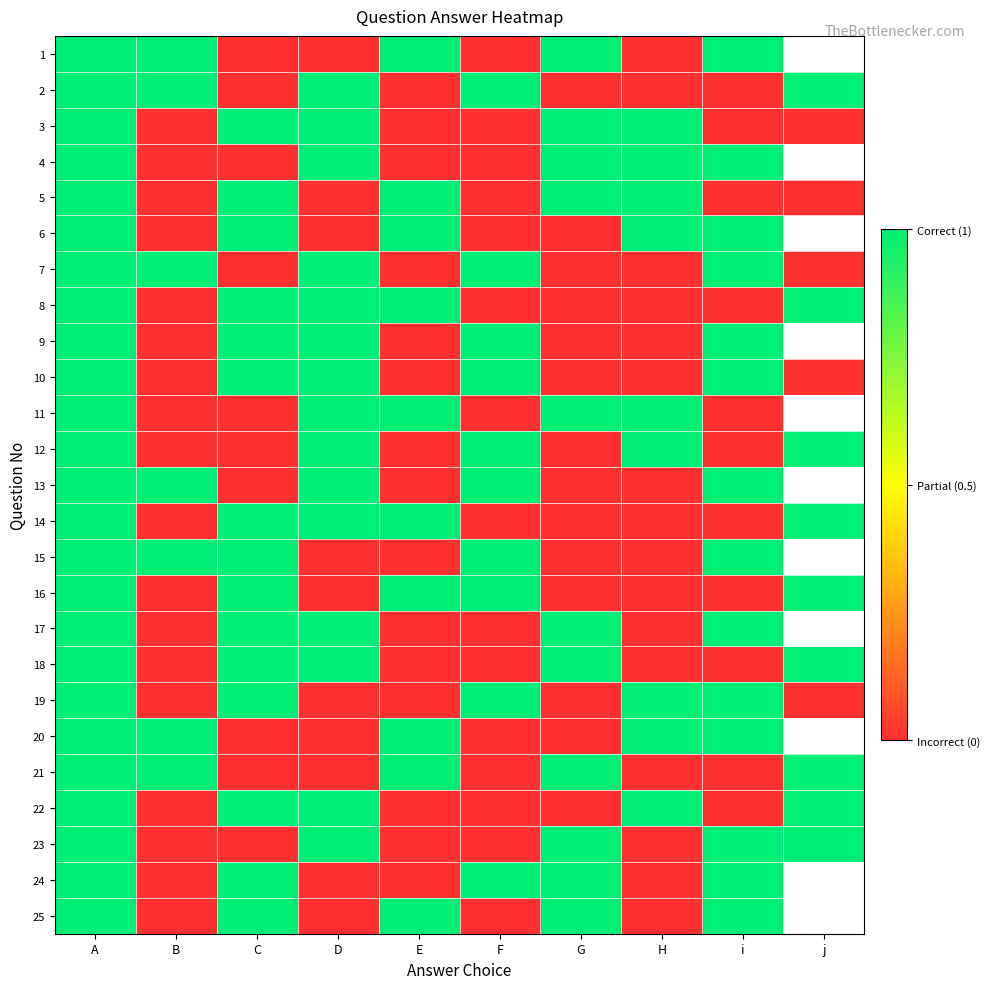

Is it true that 10 equals 0.0 at B?

True